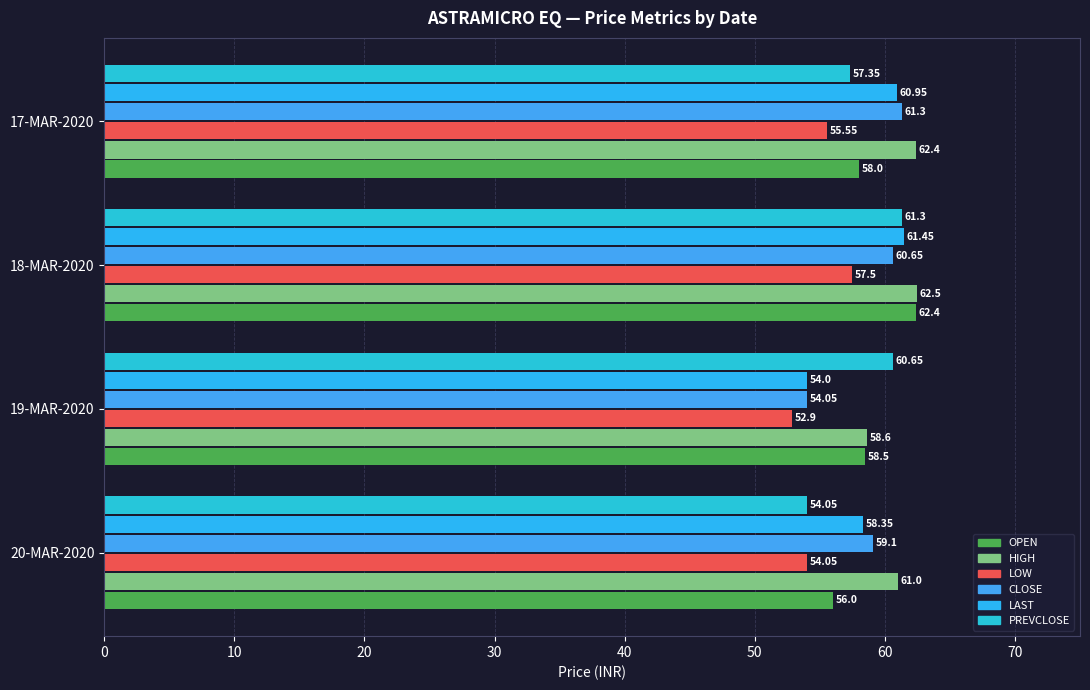

How many data points in PREVCLOSE are less than 60?

2